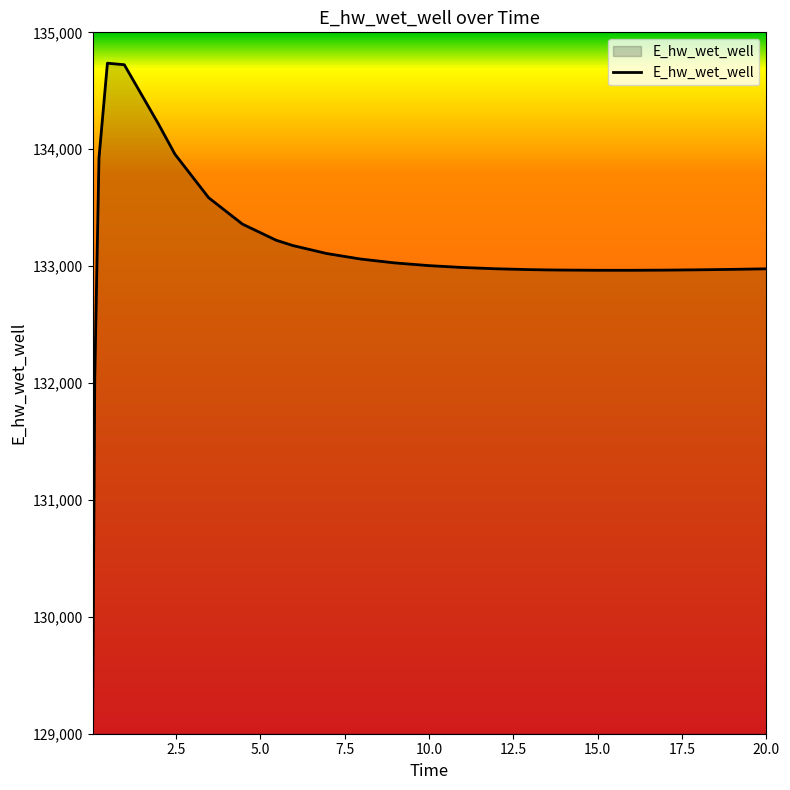

What is the greatest value displayed?

134735.9